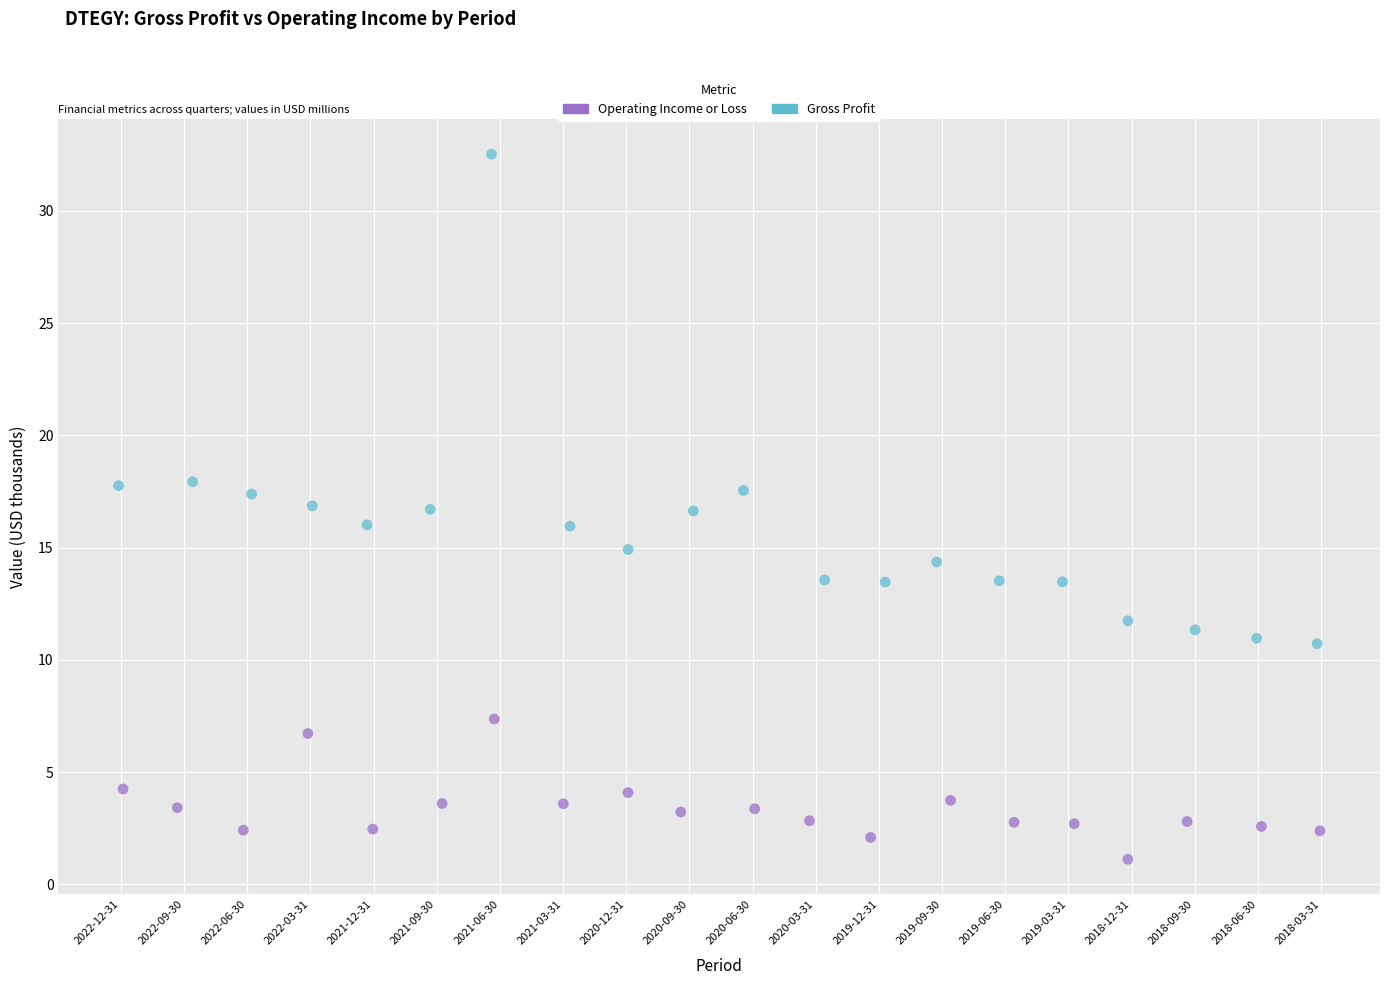

Which series reaches the minimum Y coordinate?

Operating Income or Loss